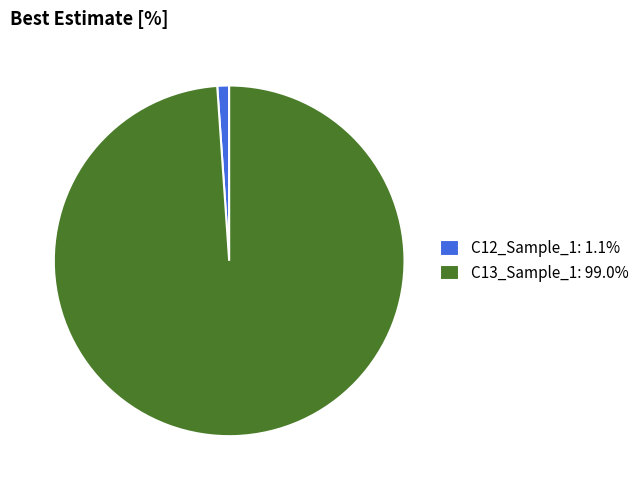

Is the sum of C12_Sample_1: 1.1% and C13_Sample_1: 99.0% greater than half?

Yes